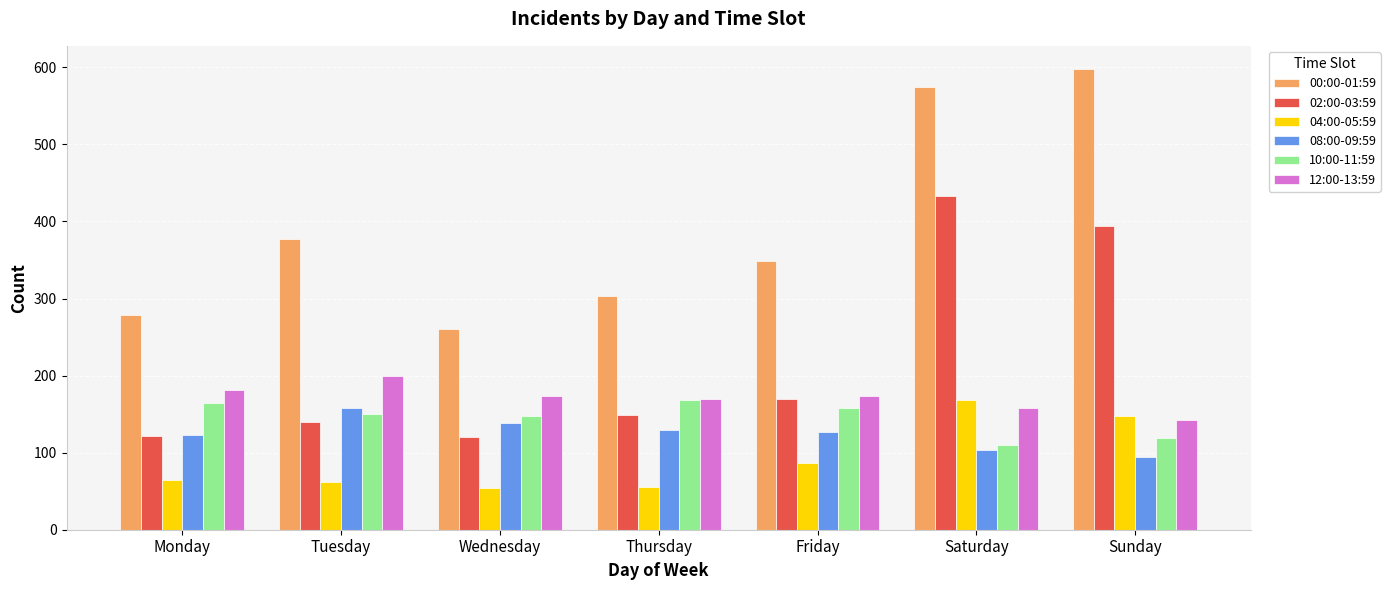

Count the number of data series in this chart.

6